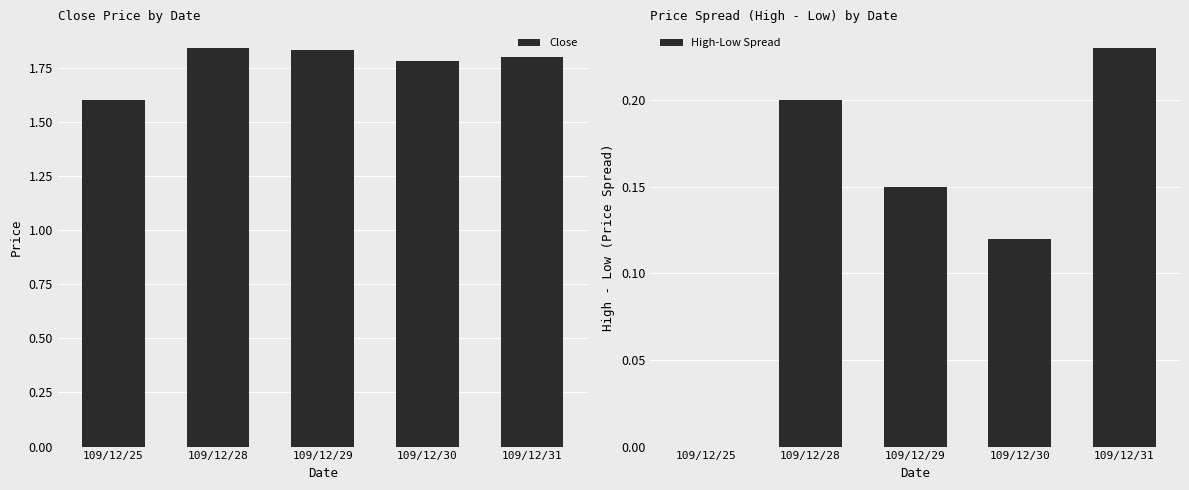

Is the value of High-Low Spread at 109/12/25 greater than the value of Close at 109/12/31?

No